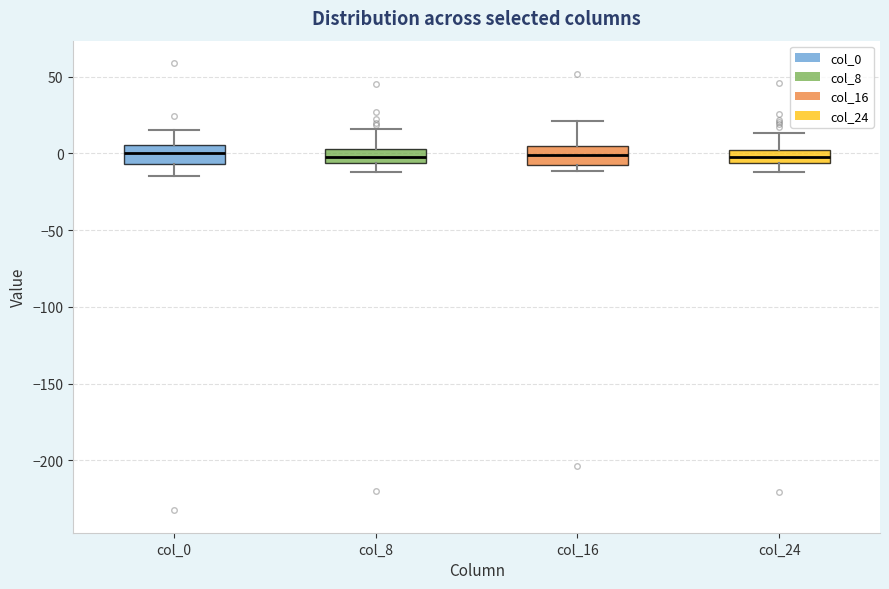

Reading left to right, transcribe this box plot: for each box, give where its median line is, the range the box spans, and where its two whiskers end, as read against the y-axis. The values are not printed on the chart, so give them approximately, as read against the axis.

col_0: median 0, box -5 to 5, whiskers -15 to 15
col_8: median 0, box -5 to 5, whiskers -10 to 15
col_16: median 0, box -5 to 5, whiskers -10 to 20
col_24: median 0 (inside the box), box -5 to 0, whiskers -10 to 15